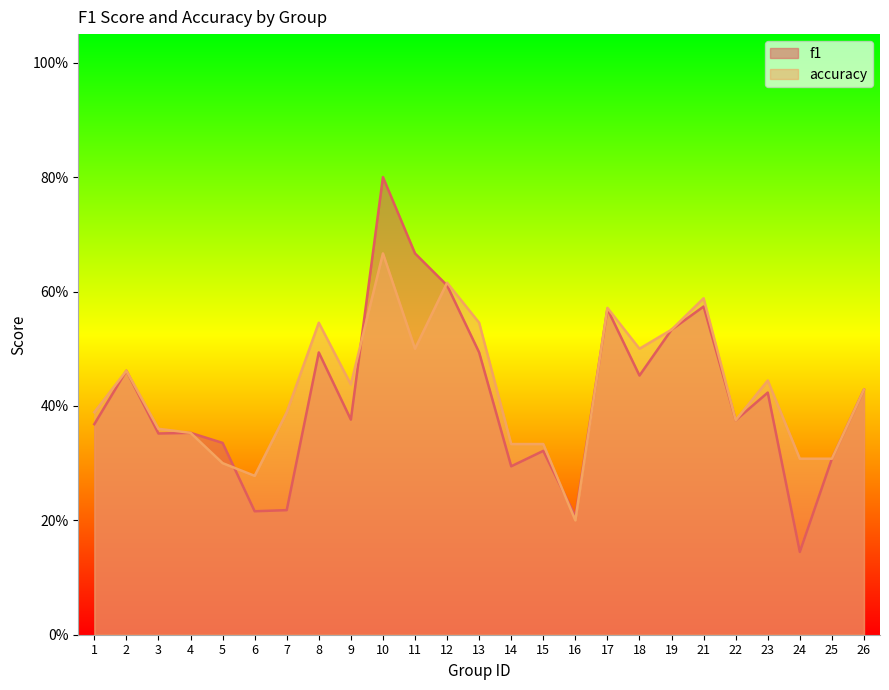

Where do f1 and accuracy first cross each other?

5 and 6